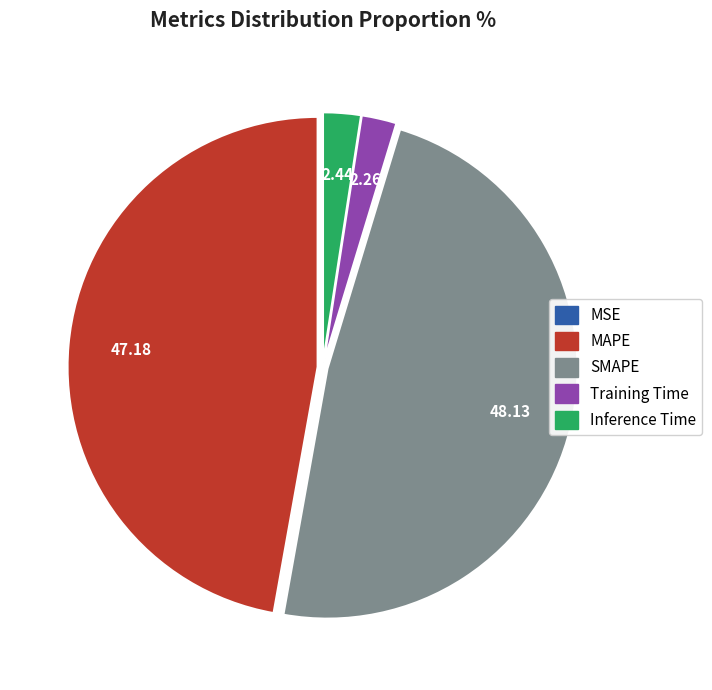

What is the ratio of the value at MAPE to the value at SMAPE?

1.0